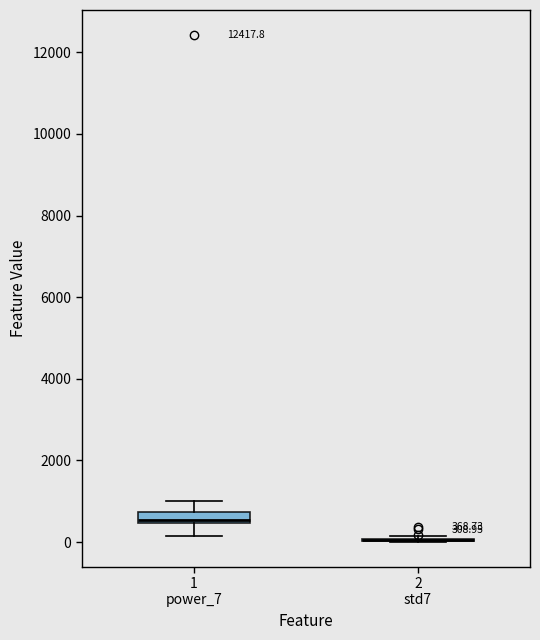

Which box is the tallest, from its lower edge to its upper edge?

1 power_7